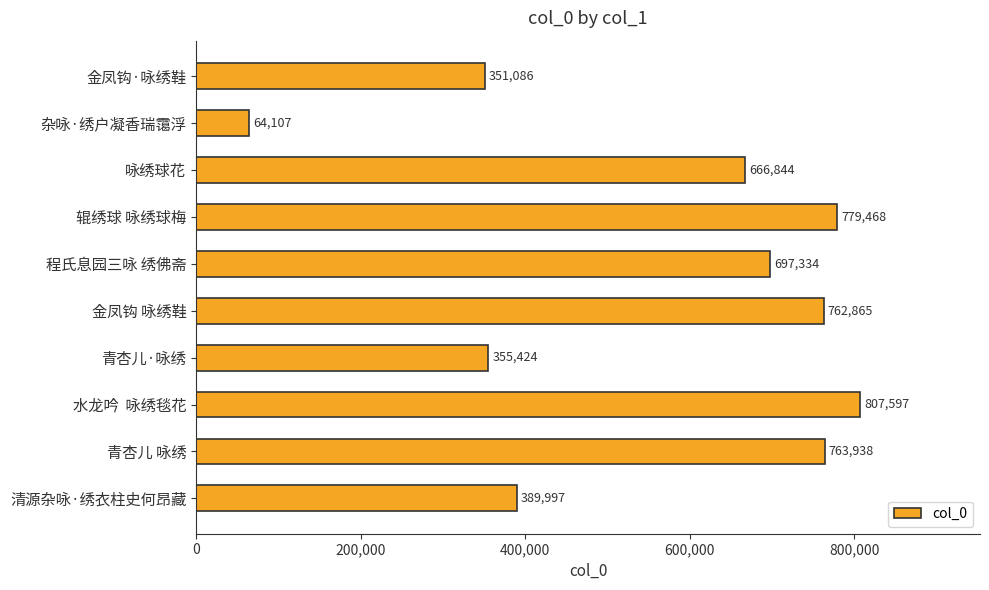

True or false: the data shows 73966 at 金凤钩·咏绣鞋.

False